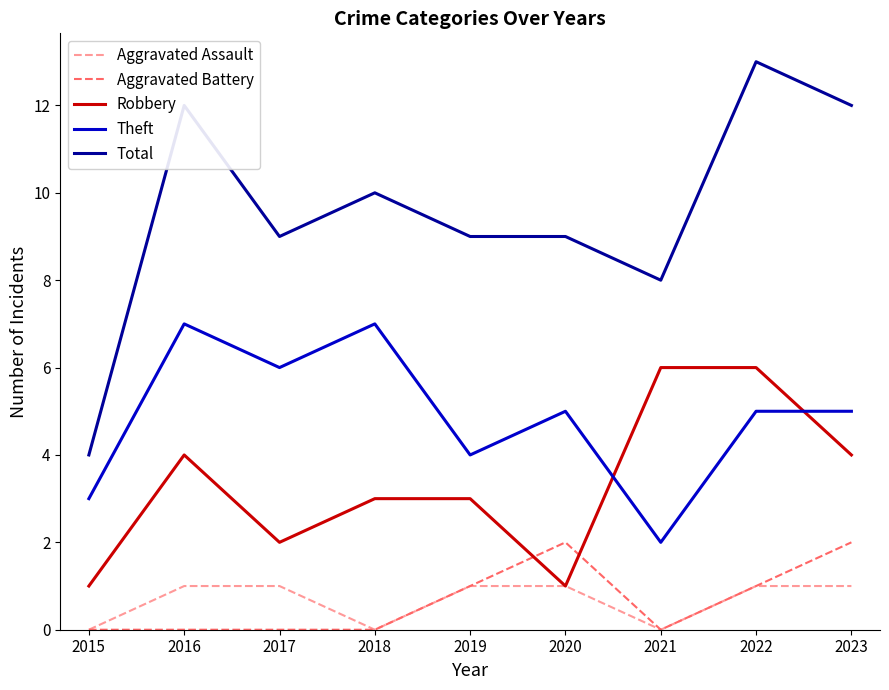

At 2023, list the series in order from largest to smallest.

Total, Theft, Robbery, Aggravated Battery, Aggravated Assault